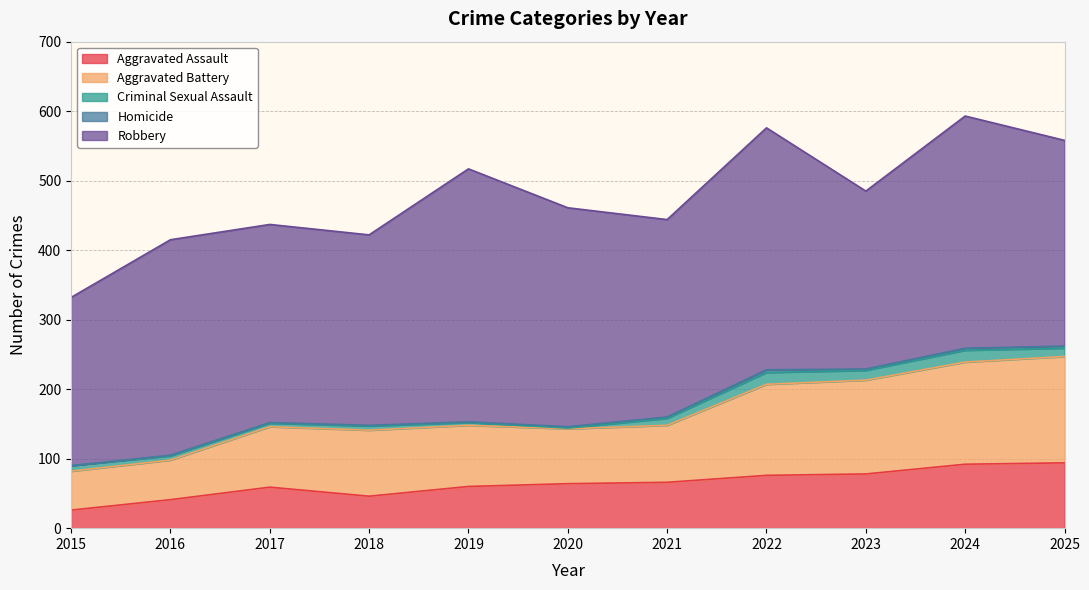

How many data points in Homicide are less than 2?

5